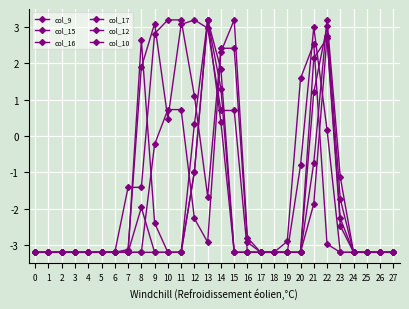

How many times do col_9 and col_15 cross each other?

3